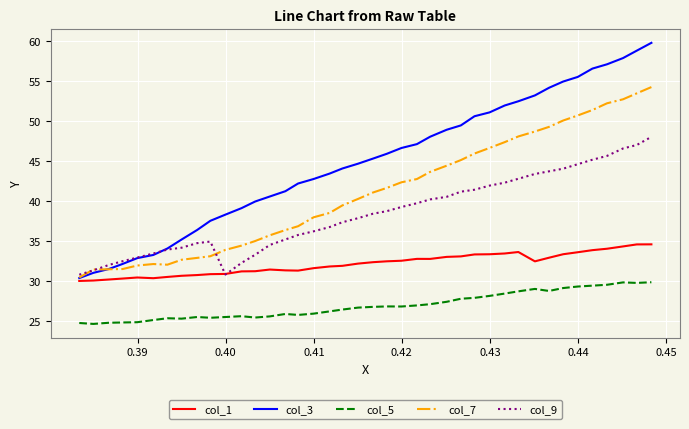

True or false: col_5 and col_1 cross at least once.

False